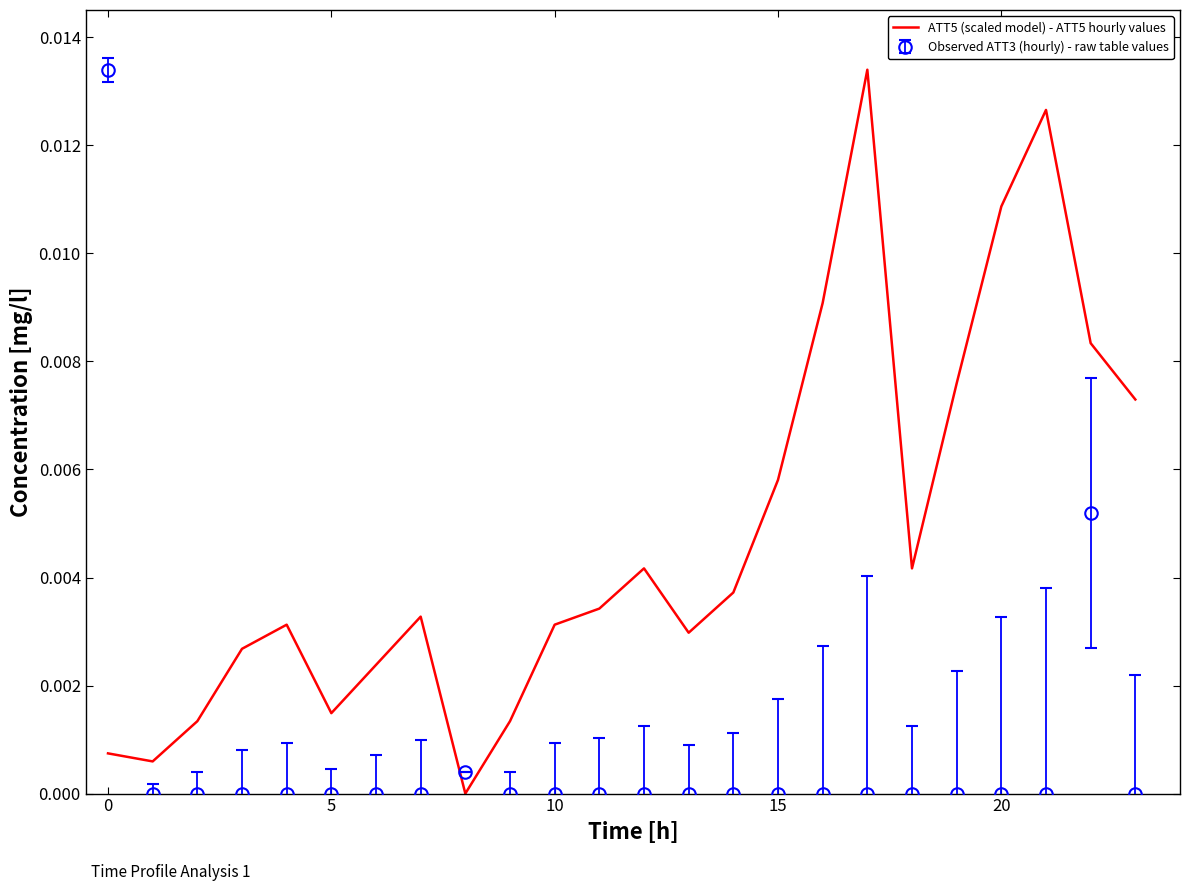

List the series in order of their overall mean, lowest first.

Observed ATT3 (hourly) - raw table values, ATT5 (scaled model) - ATT5 hourly values